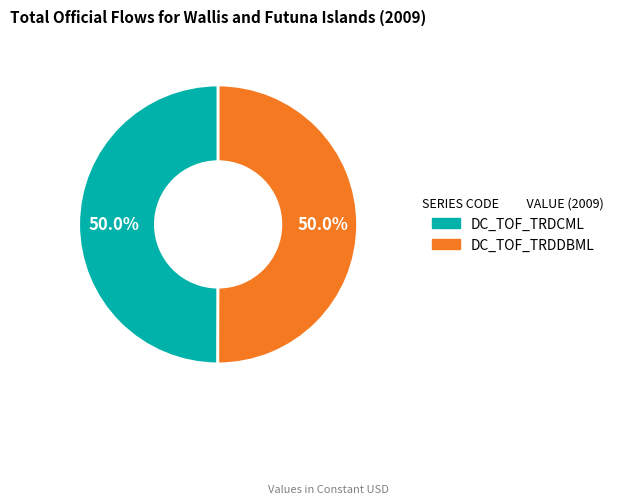

What percentage is the DC_TOF_TRDDBML slice, to the nearest percent?

50%